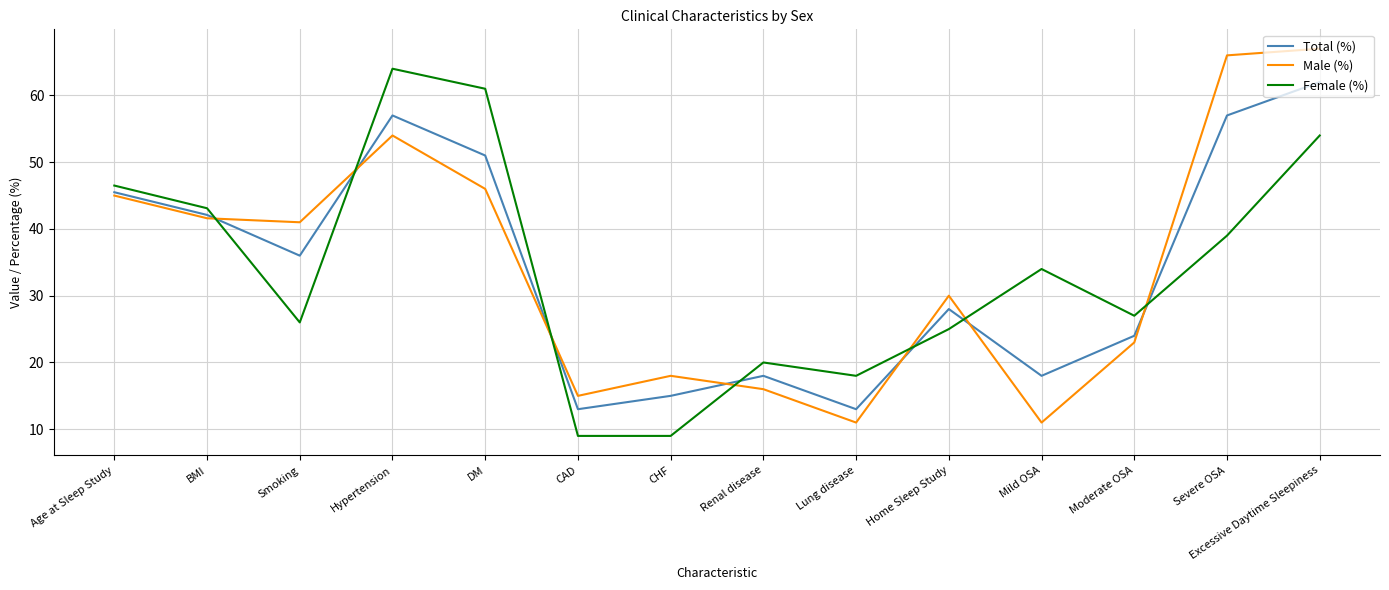

What is the sum of the Total (%) values at DM and Lung disease?

64.0